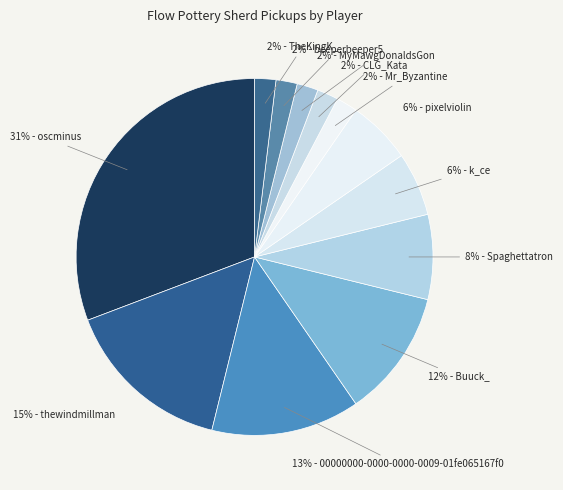

How many slices are in this pie chart?

12